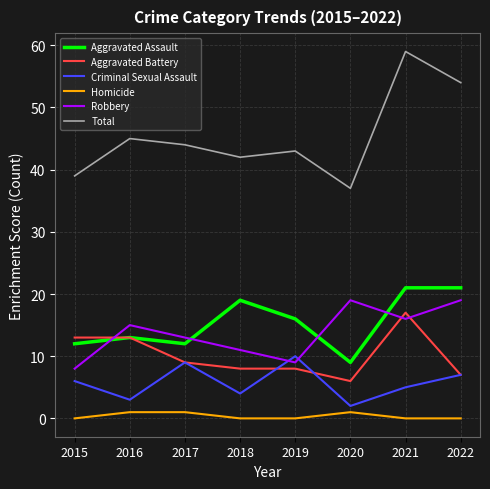

Reading left to right, what are all the values shown in this chart?

Aggravated Assault: 12	13	12	19	16	9	21	21
Aggravated Battery: 13	13	9	8	8	6	17	7
Criminal Sexual Assault: 6	3	9	4	10	2	5	7
Homicide: 0	1	1	0	0	1	0	0
Robbery: 8	15	13	11	9	19	16	19
Total: 39	45	44	42	43	37	59	54